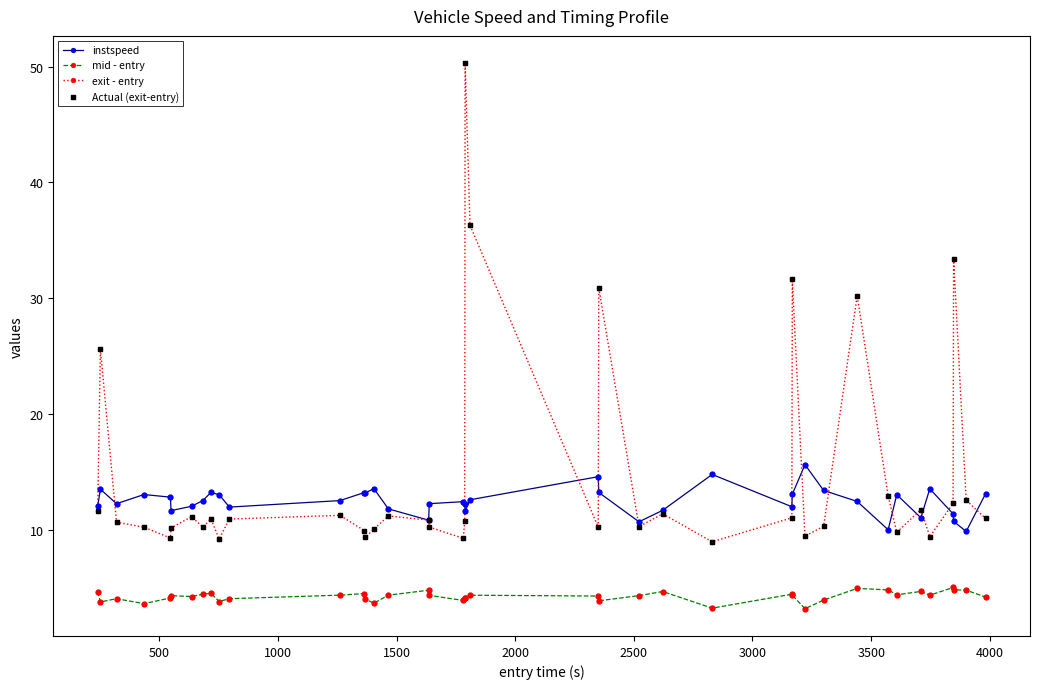

List the series in order of their overall mean, lowest first.

mid - entry, instspeed, exit - entry